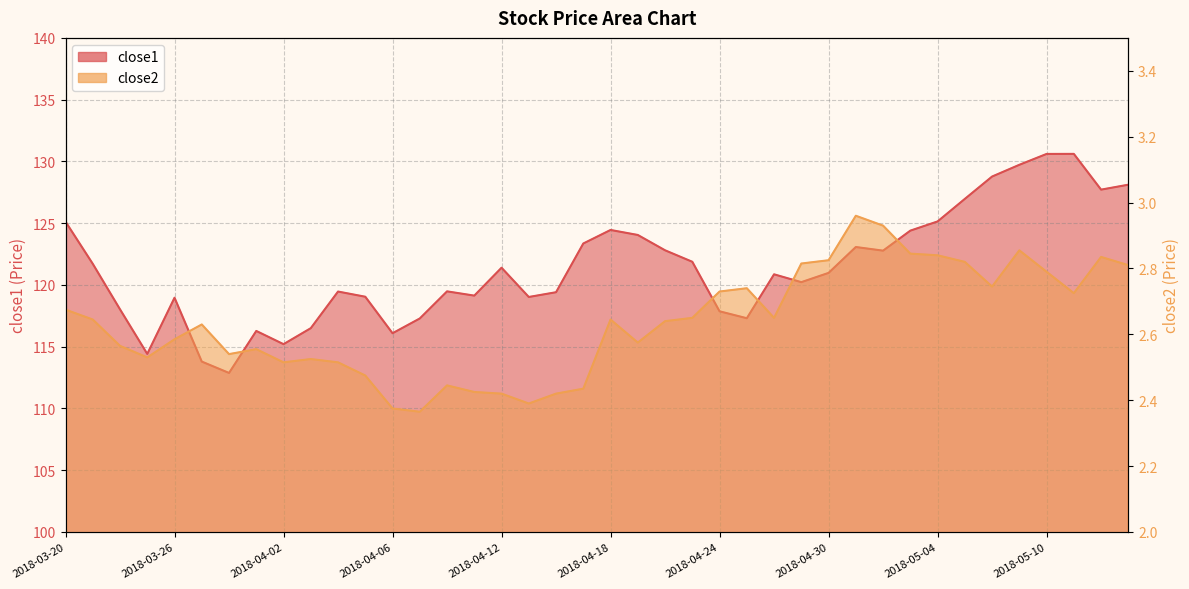

What position from the left is 2018-04-13?

18